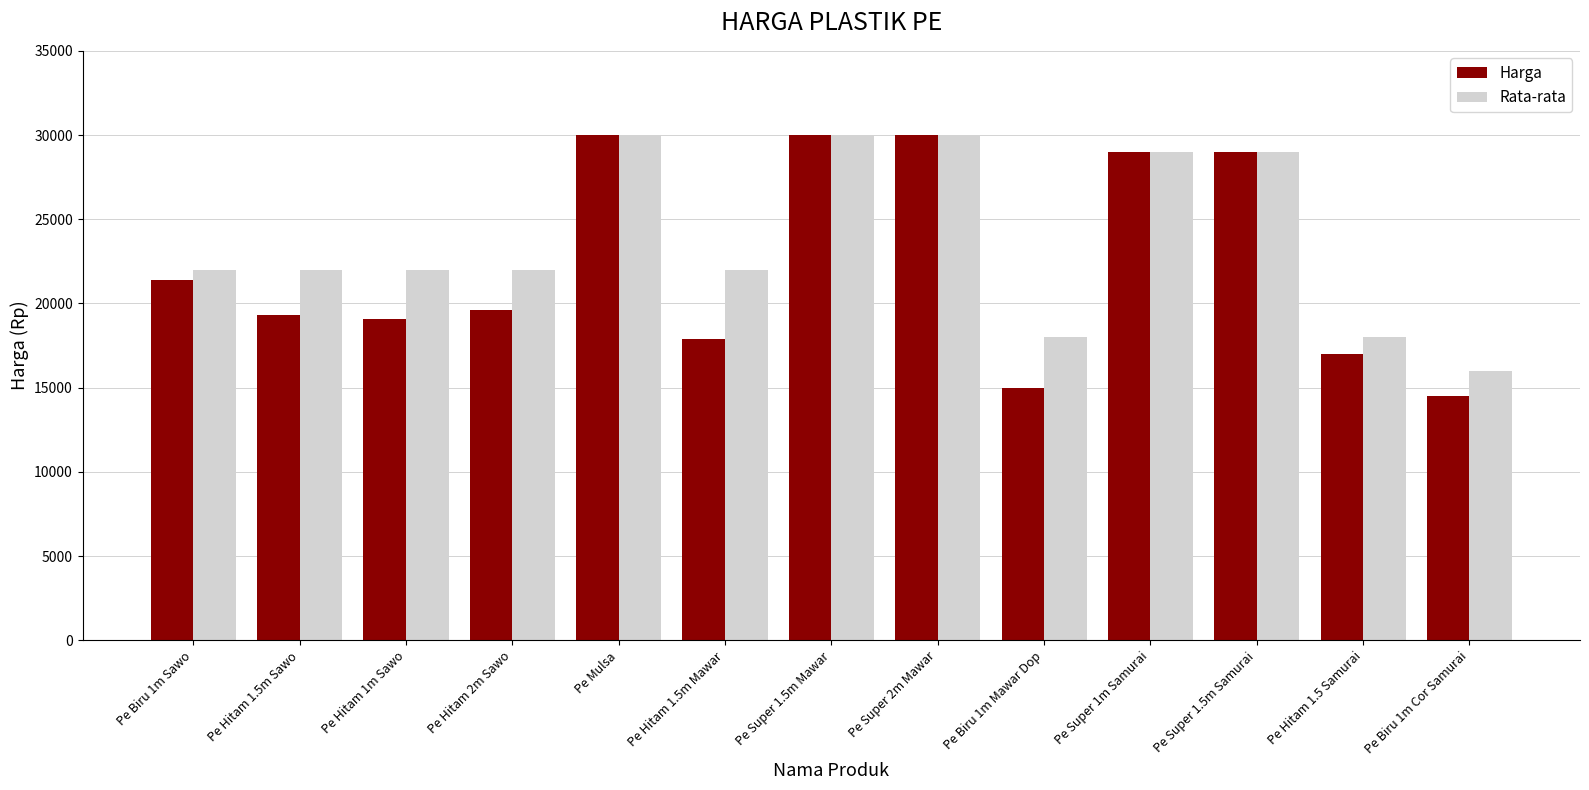

What is the value of the Harga bar at the 8th from the left?

30000